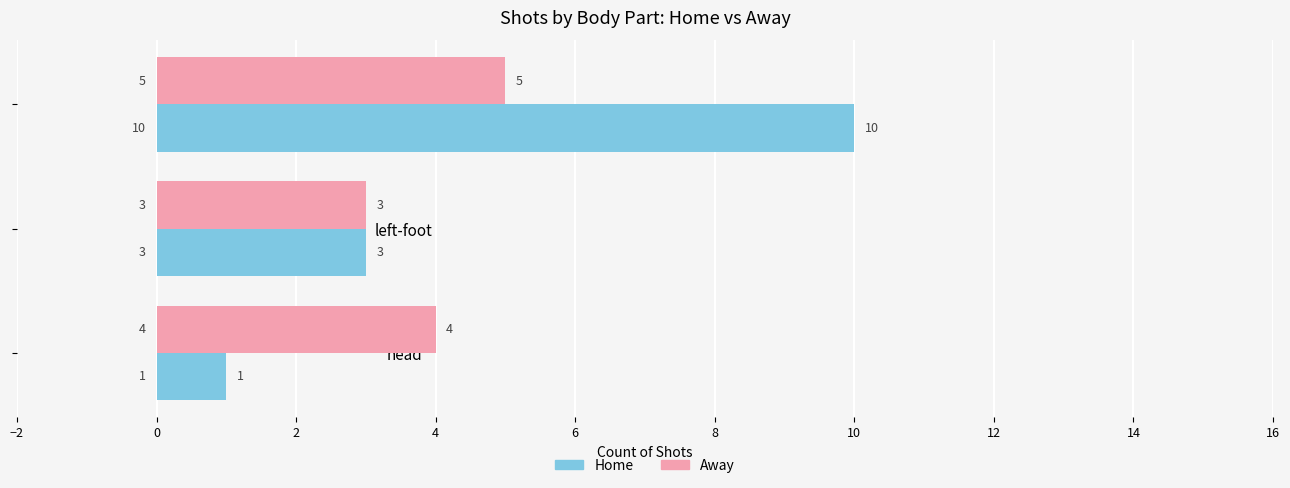

What is the difference between the maximum and minimum values in the Home series?

9